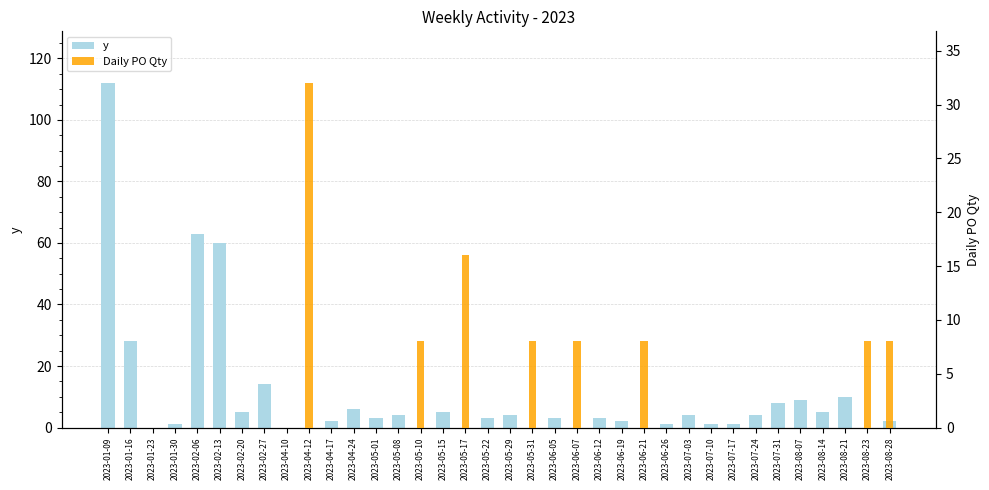

List the series in order of their peak value, highest first.

y, Daily PO Qty